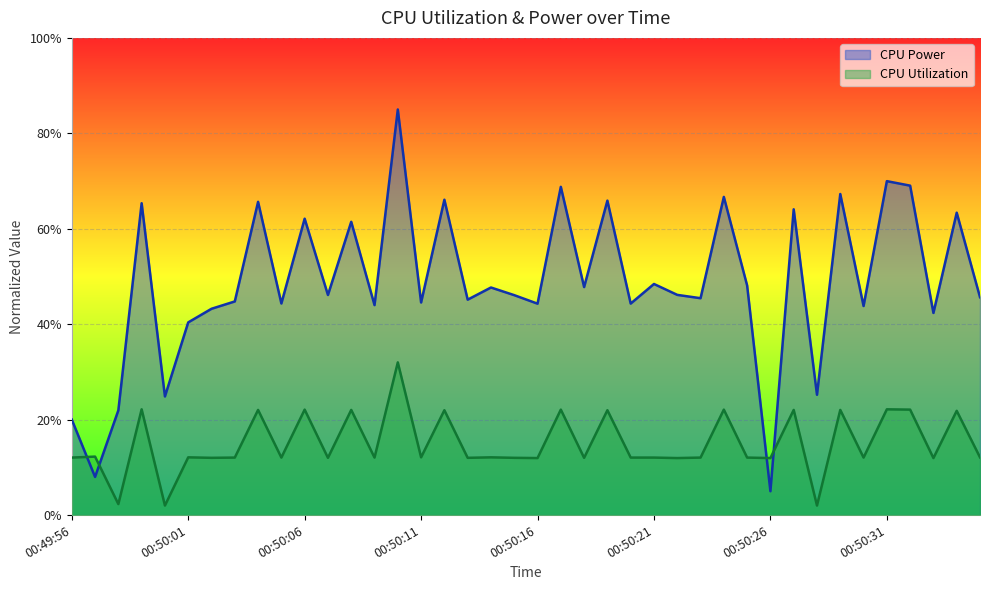

What is the label of the 17th point from the left?

00:50:12